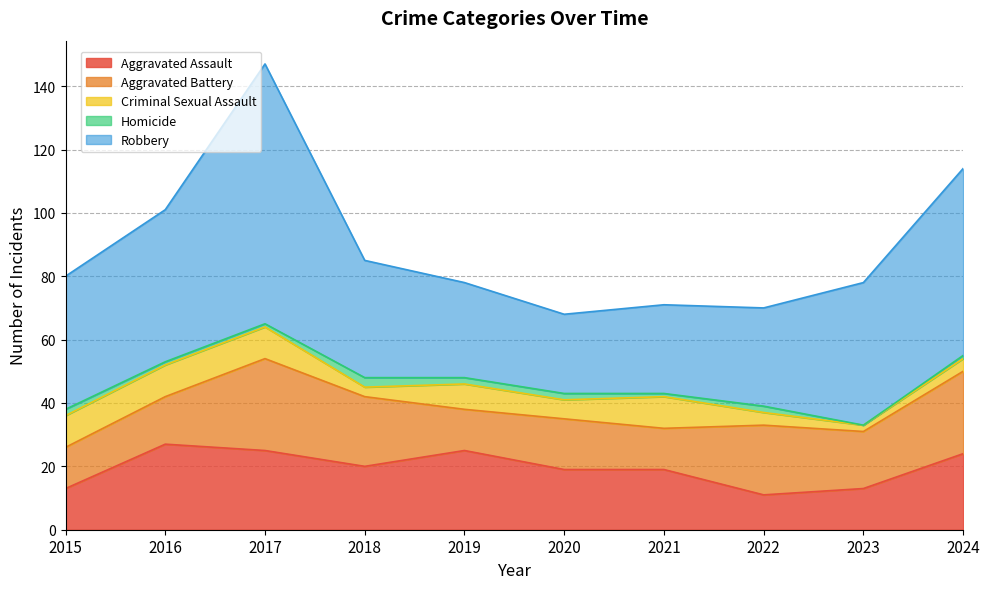

What is the difference between the maximum and minimum values in the Criminal Sexual Assault series?

8